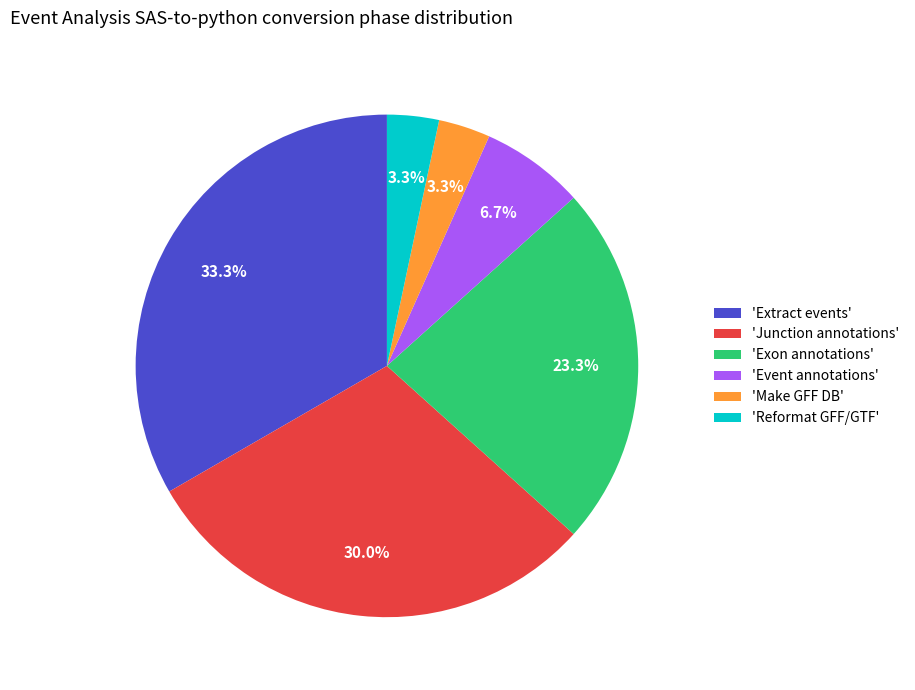

What is the largest slice in the pie chart?

'Extract events'